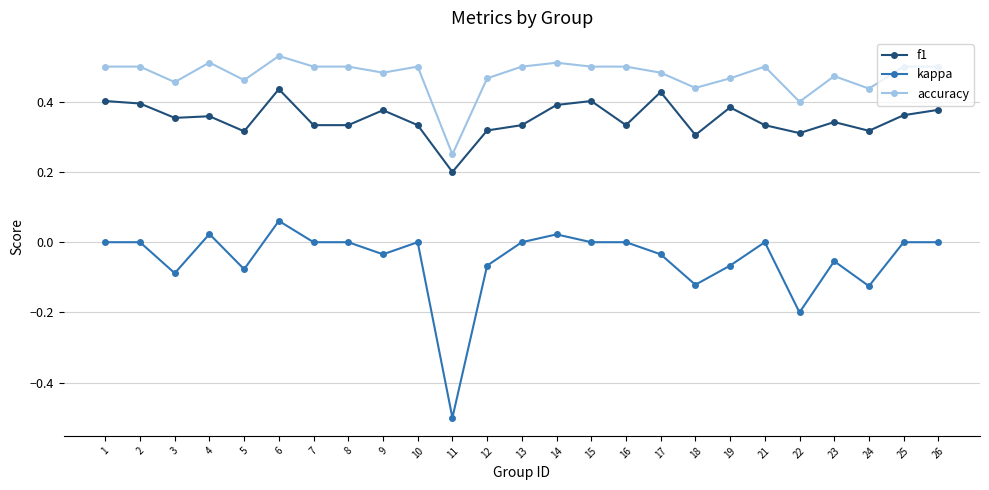

What is the smallest value displayed?

-0.5